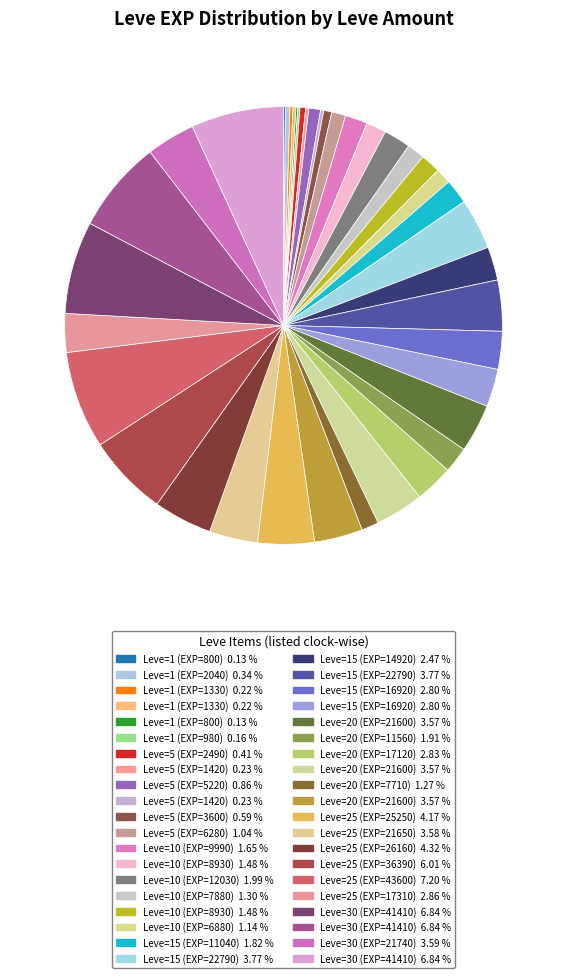

What is the smallest slice in the pie chart?

1